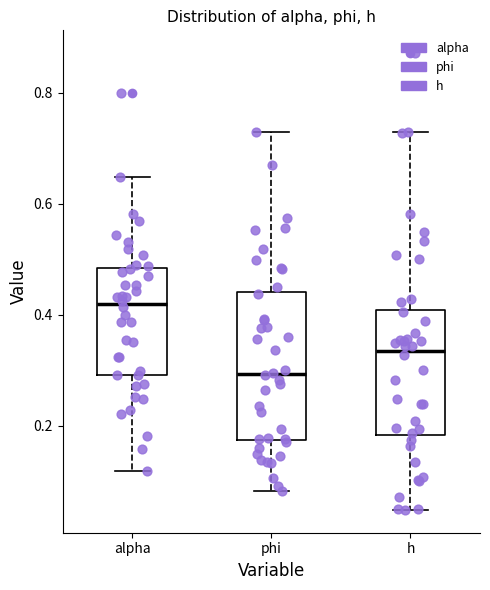

Reading left to right, read every box against the y-axis: the position of its median line, the range the box covers, and the ends of its whiskers. The values are not printed on the chart, so give them approximately, as read against the axis.

alpha: median 0.42, box 0.30 to 0.48, whiskers 0.12 to 0.64
phi: median 0.30, box 0.18 to 0.44, whiskers 0.08 to 0.72
h: median 0.34, box 0.18 to 0.40, whiskers 0.04 to 0.72